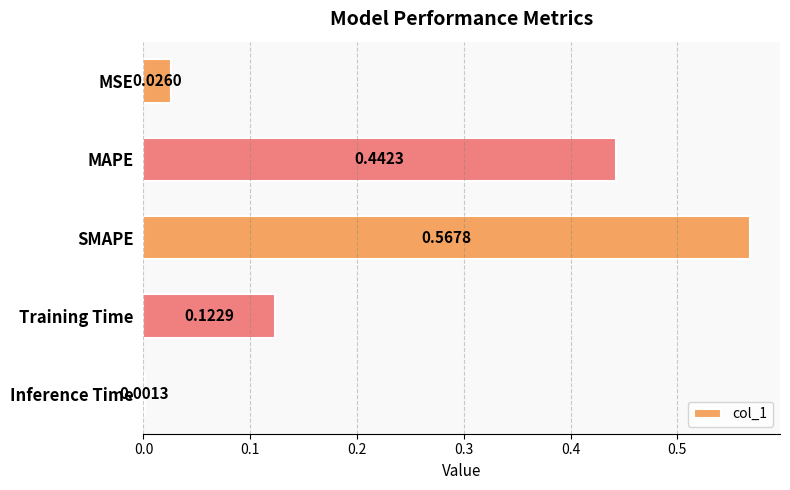

Which category has the highest value across all series?

SMAPE